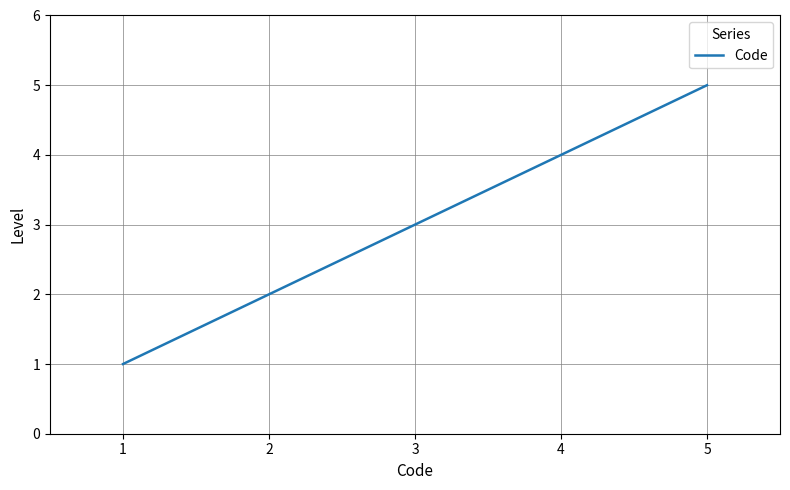

True or false: the data shows 2 at 4.

False